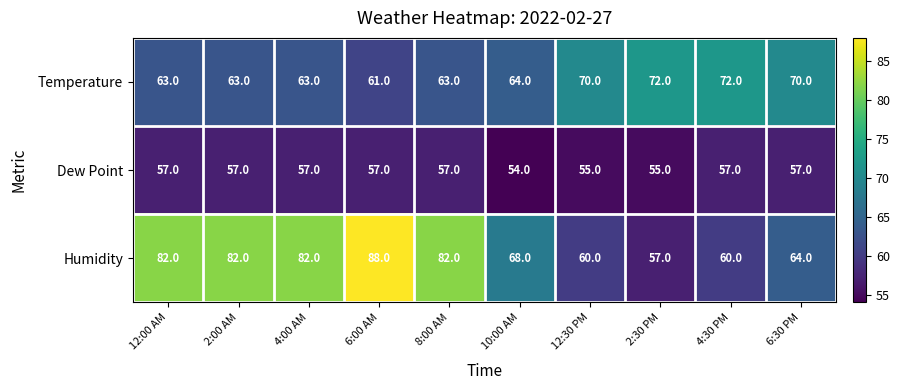

At which category is the sum across all series the highest?

6:00 AM